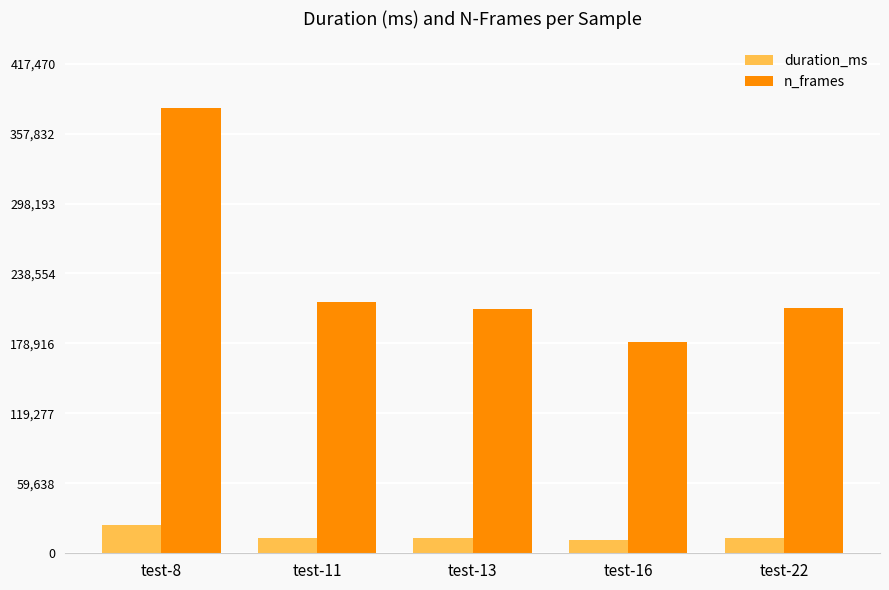

At which category is the sum across all series the highest?

test-8